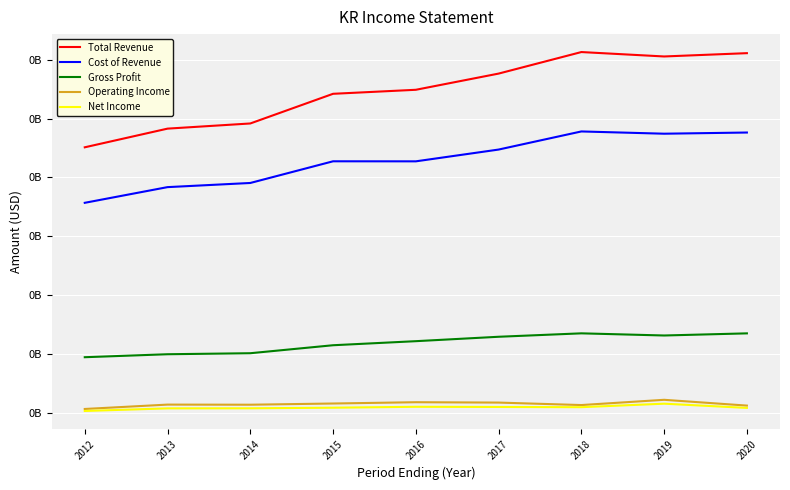

What is the average value of the Net Income series?

1765222